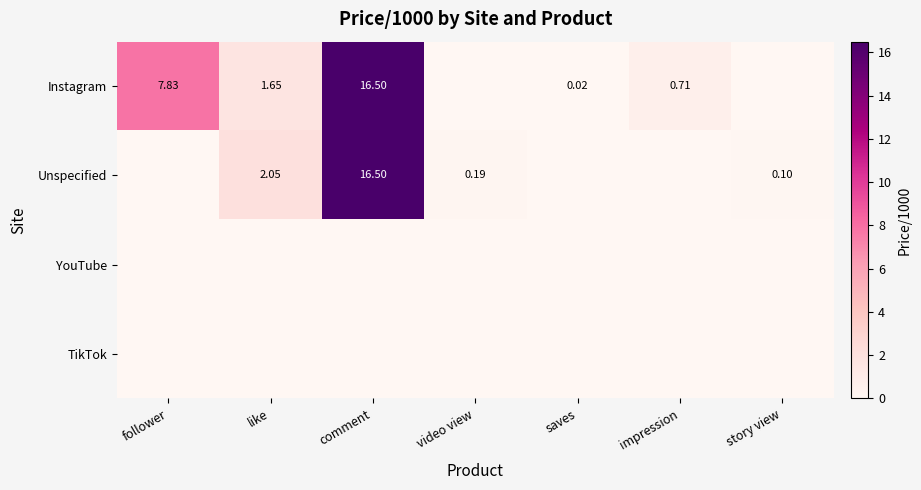

The Unspecified series shows 0.0 at impression. True or false?

True